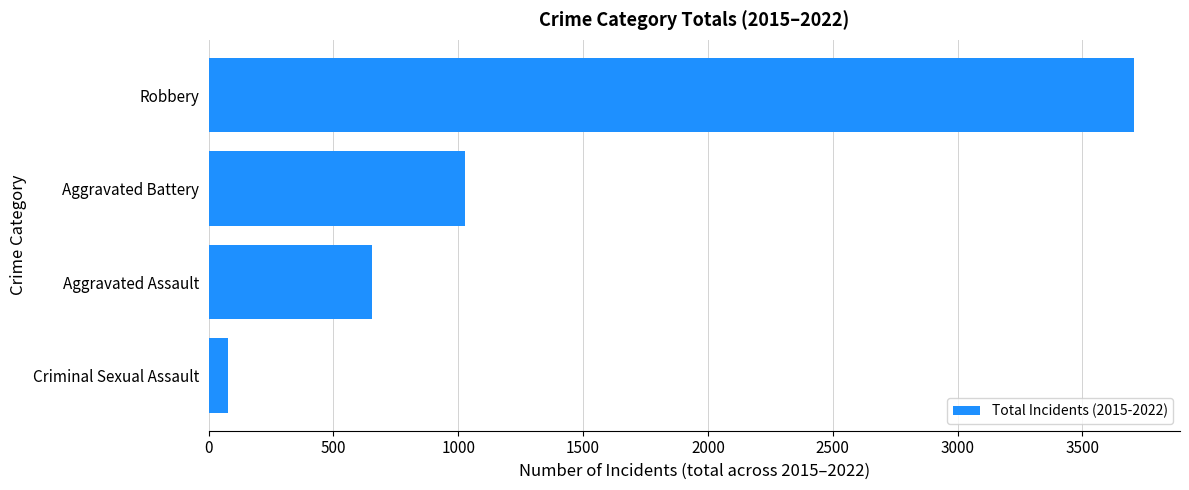

Where is the data nearest to the value 1892?

Aggravated Battery